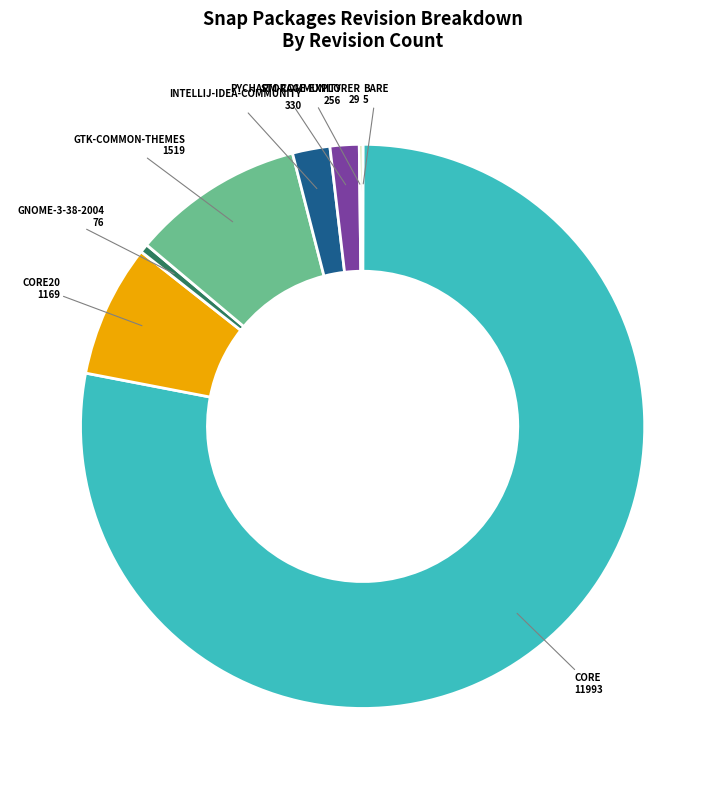

Is there any slice that represents more than half of the pie?

Yes